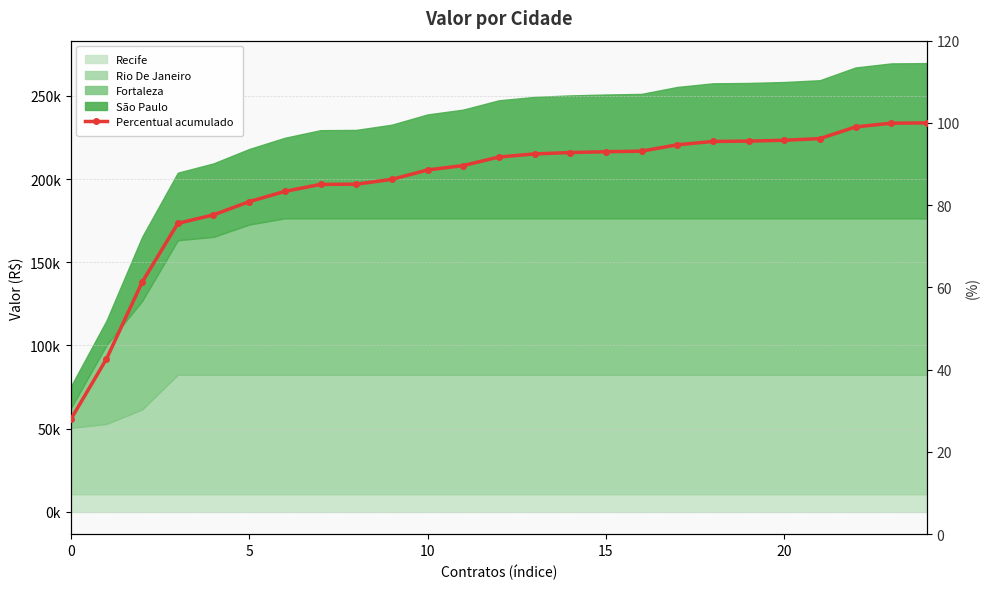

What is the minimum value shown in the chart?

27.9